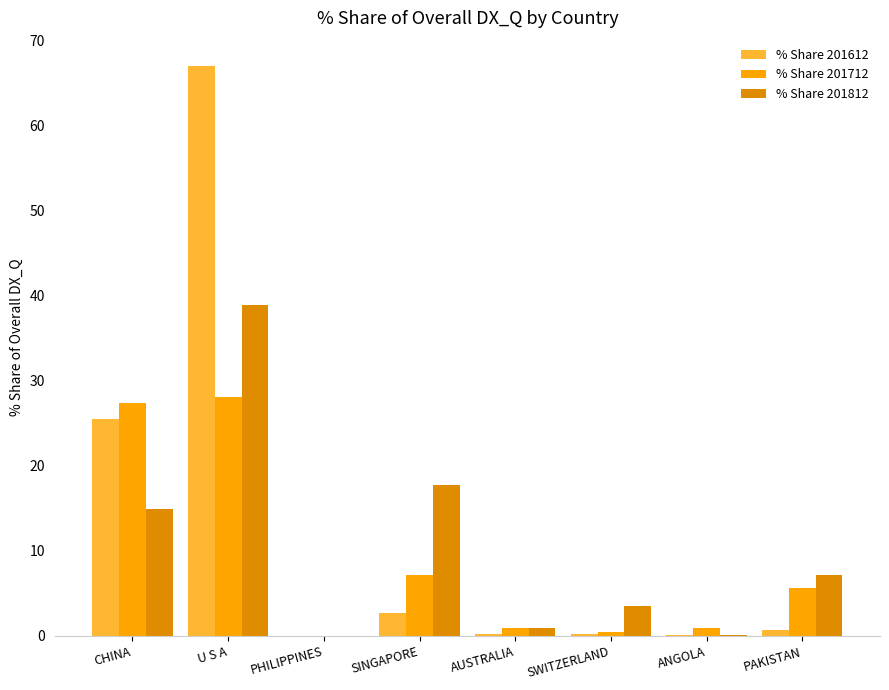

At which category is the sum across all series the highest?

U S A